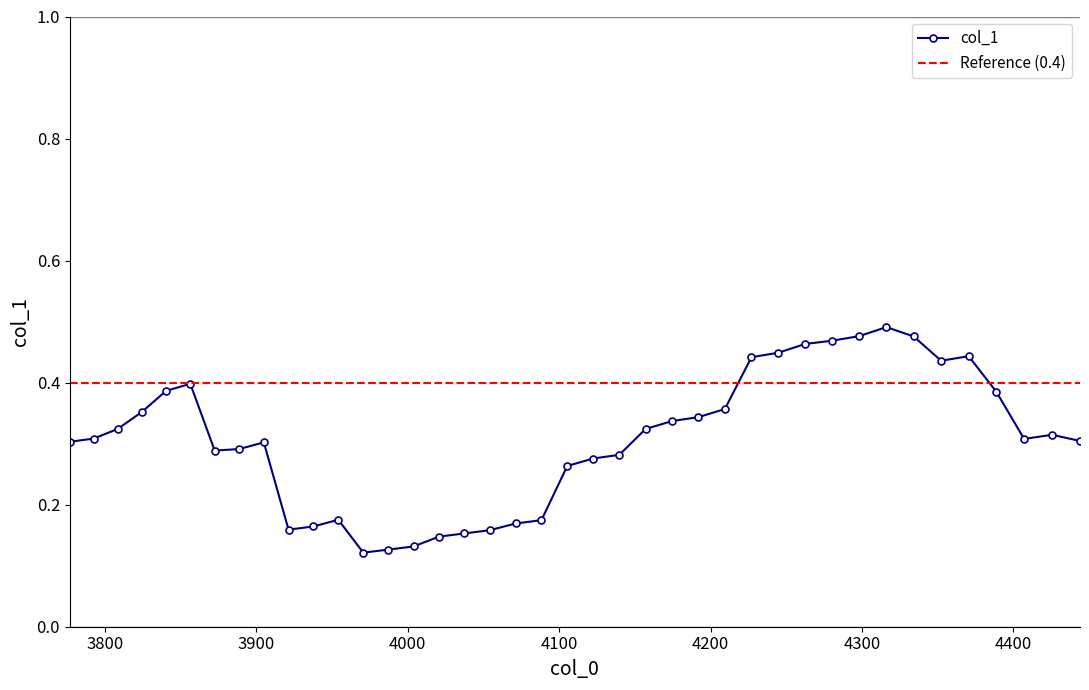

List the labels in order of value, largest first.

4316.158279898125, 4298.187286113609, 4334.204411548003, 4280.291117346309, 4262.469462050673, 4244.722009978315, 4370.523346382081, 4227.048452172618, 4352.325995219426, 3856.3160938722963, 3840.2597242815723, 4388.796781824662, 4209.448480963352, 3824.2702078735642, 4191.92178996132, 4174.4680740530275, 3808.347266294687, 4157.08702939536, 4425.573179332452, 3792.4906223503235, 4407.146619660367, 4444.076781619782, 3776.7, 3904.889122763042, 3888.630511840169, 3872.4395961631353, 4139.778353410308, 4122.541744779689, 4105.376903439906, 3954.07396330983, 4088.283530576722, 4071.2613286200626, 3937.6105636821794, 3921.215711969872, 4054.31000123883, 4037.4292533357475, 4020.618791042221, 4003.878321713224, 3987.207553922205, 3970.606197456009